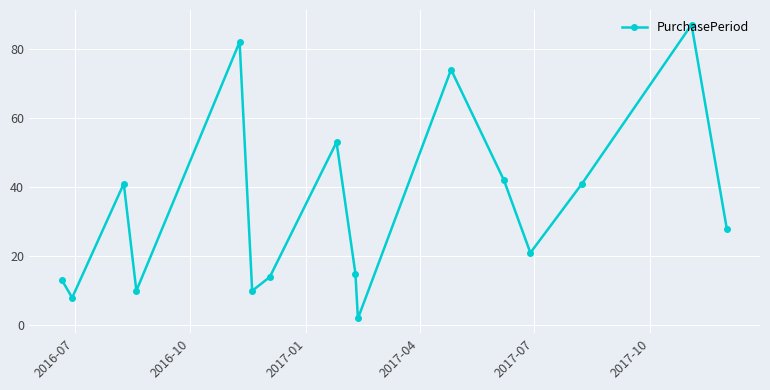

What is the smallest value displayed?

2